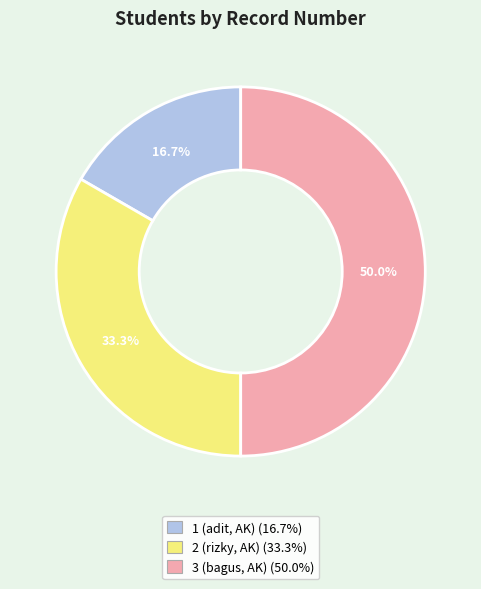

Which category has the smallest portion of the pie?

1 (adit, AK)